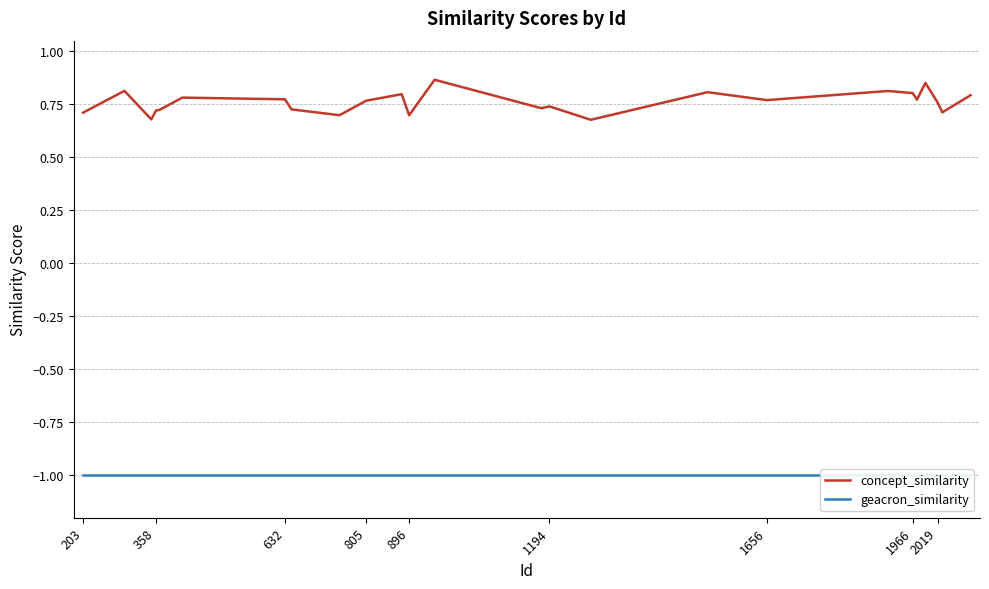

The value of concept_similarity at 1656 is 1.3. True or false?

False